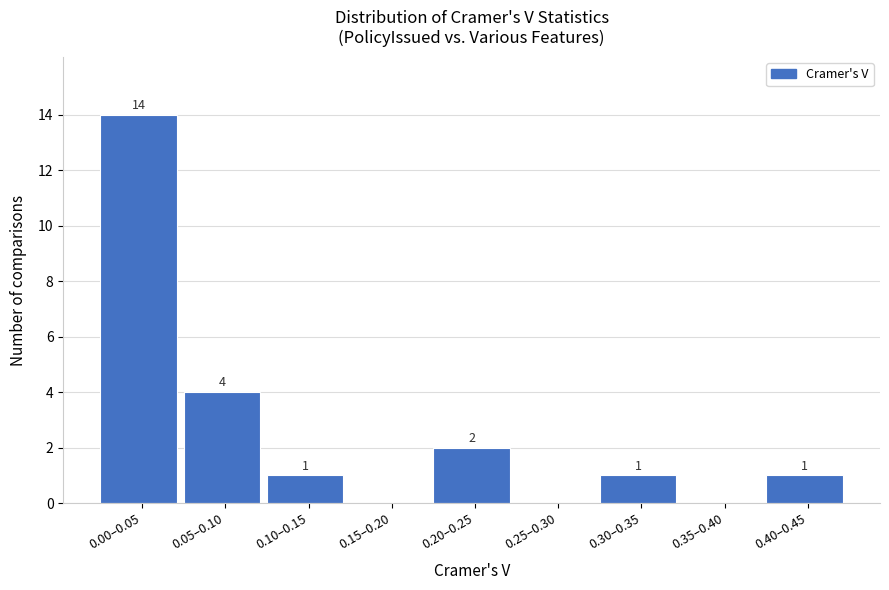

Reading left to right, extract all data points from this chart.

0.00–0.05=14	0.05–0.10=4	0.10–0.15=1	0.15–0.20=0	0.20–0.25=2	0.25–0.30=0	0.30–0.35=1	0.35–0.40=0	0.40–0.45=1